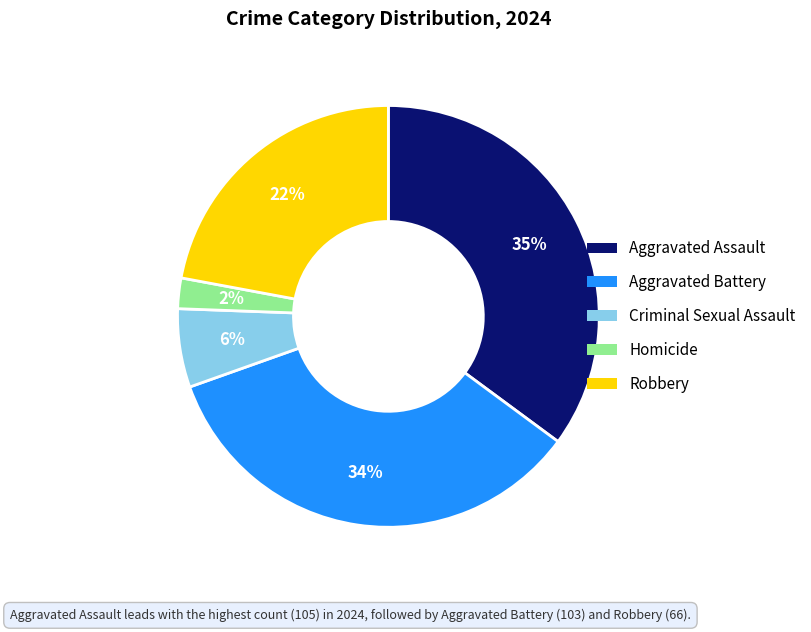

Is it true that Homicide is 2% of the pie?

True